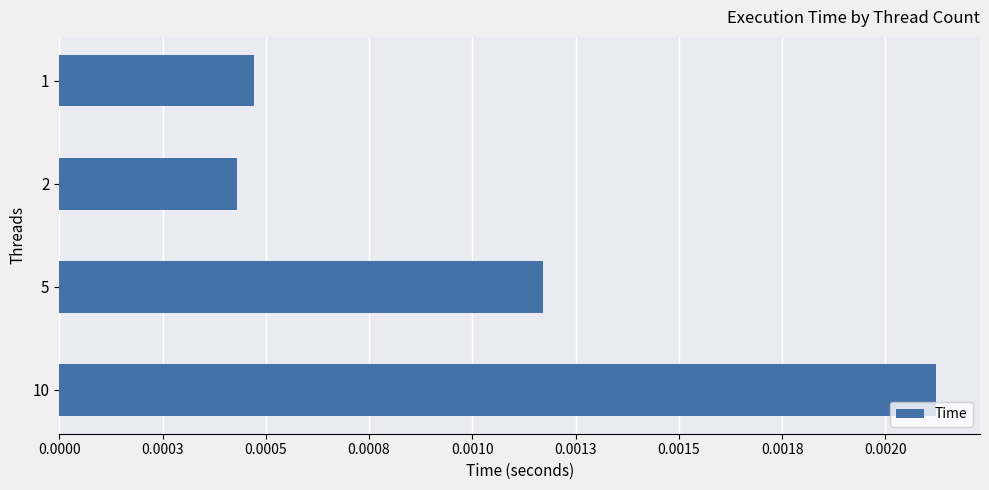

Does the chart contain any negative values?

No